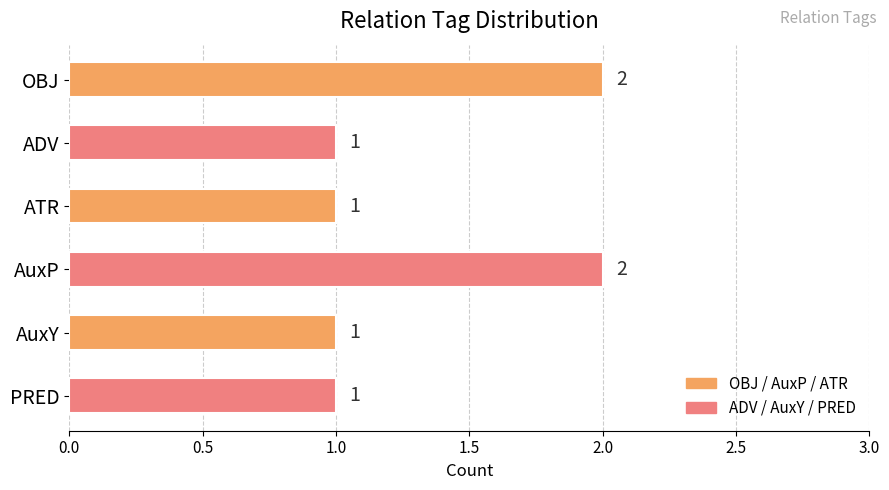

Count the values in the range 1 to 2.

6